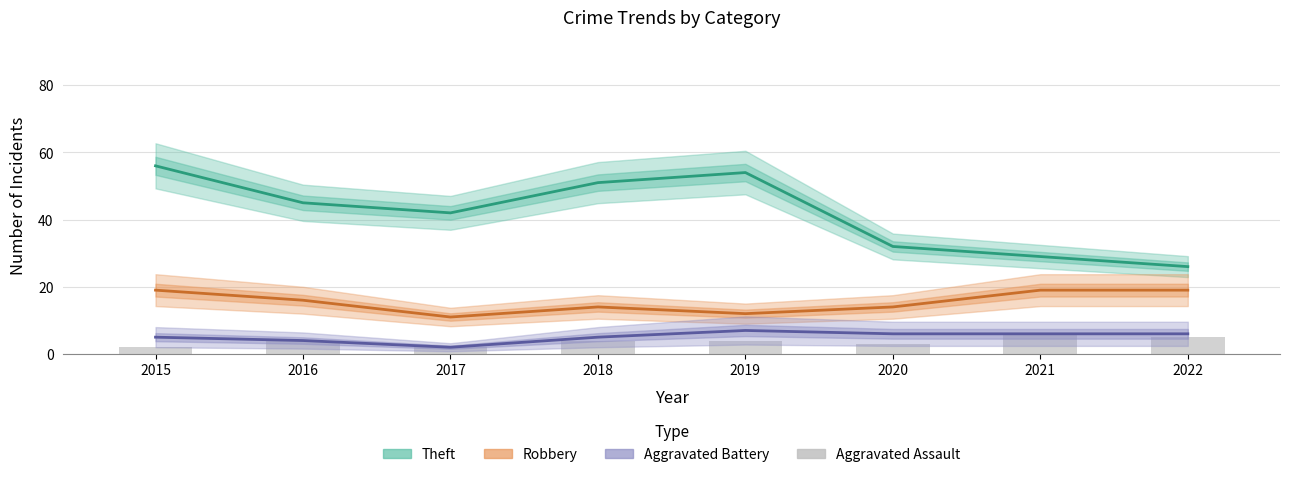

Where does the Aggravated Assault series first go above 4?

2021